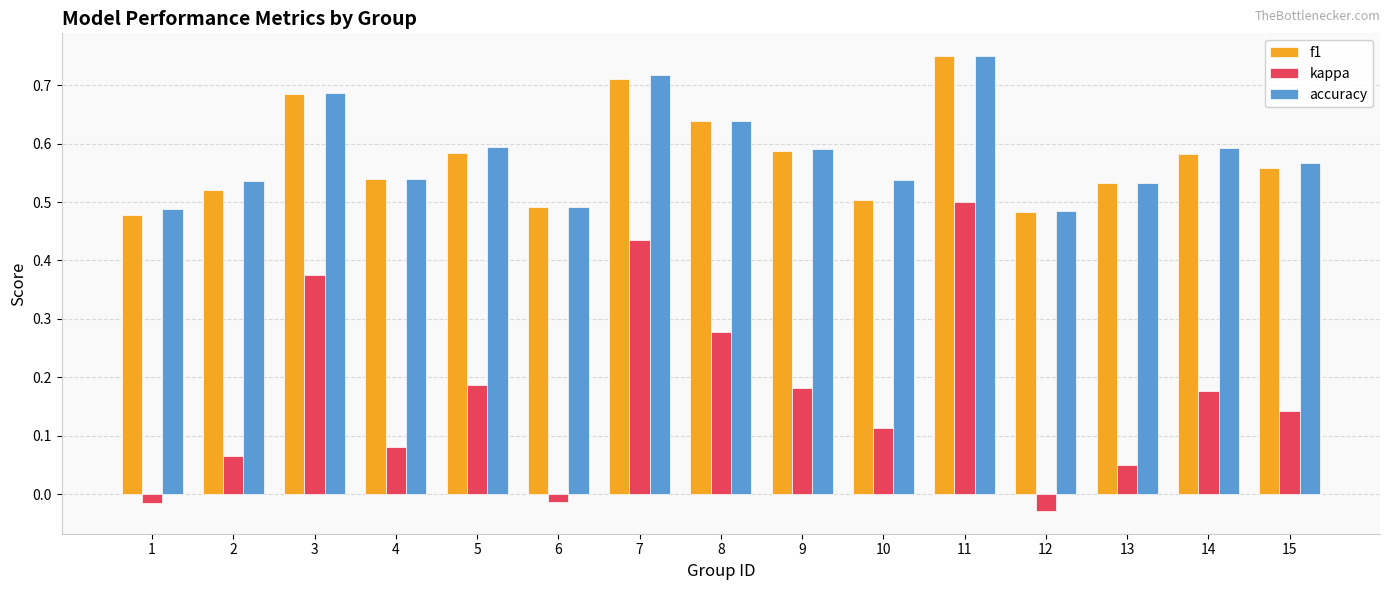

How many f1 values are between 0 and 1?

15